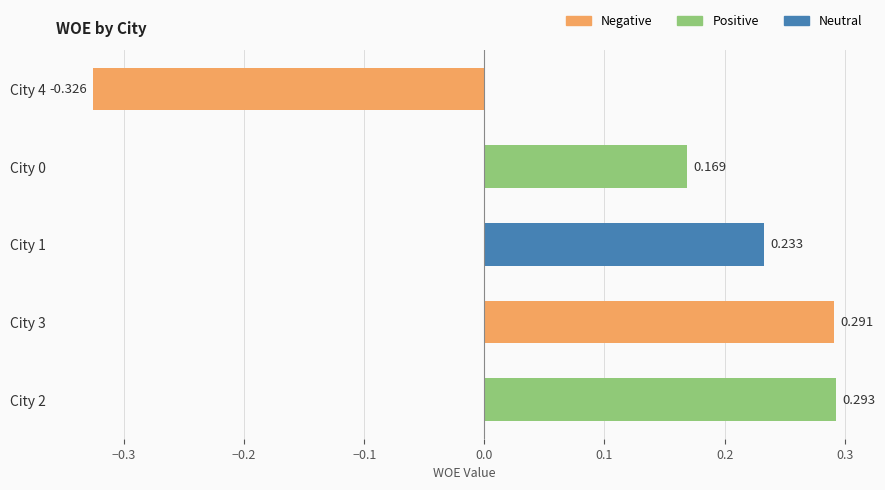

Does the chart contain any negative values?

Yes